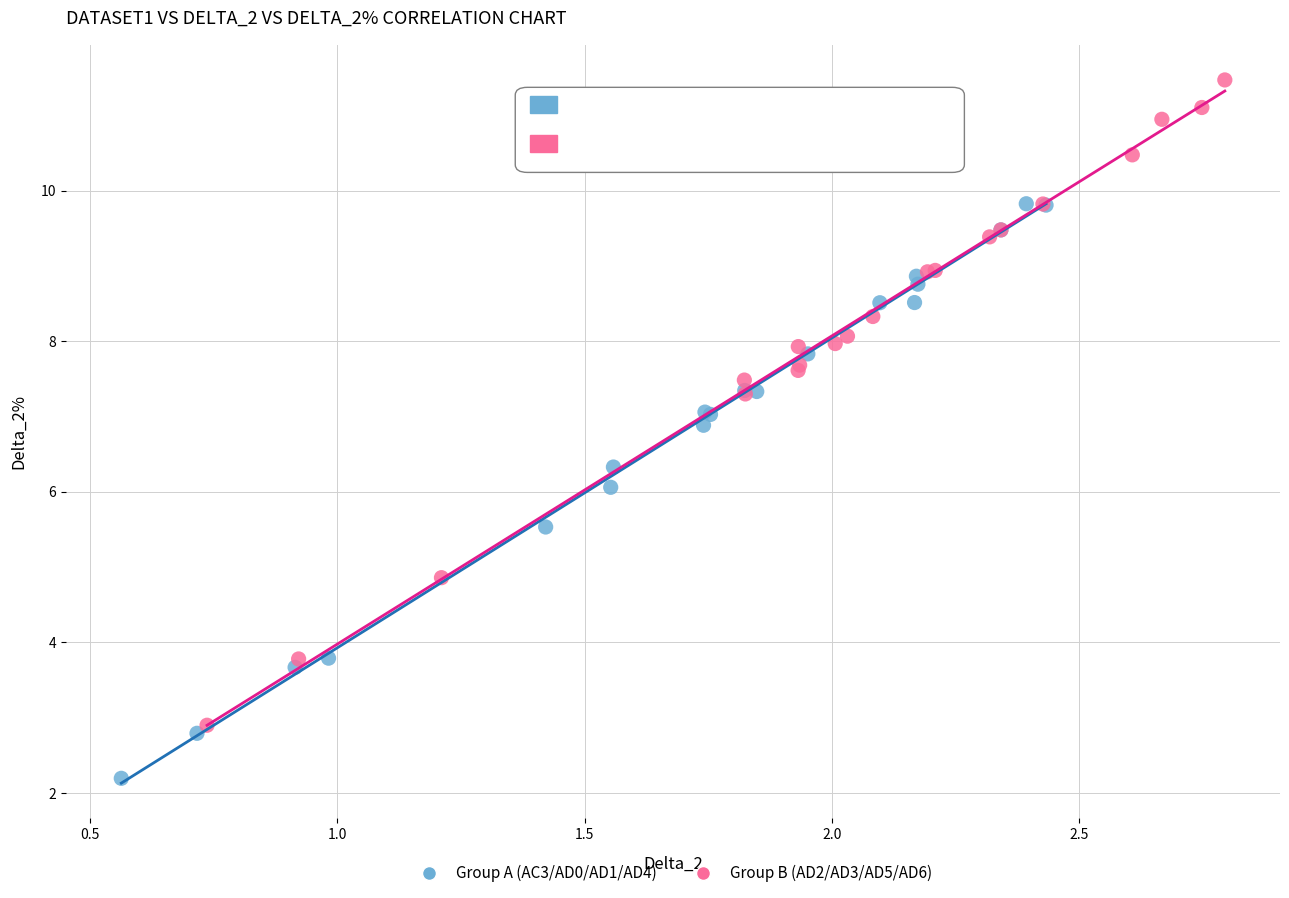

Which series reaches the minimum Y coordinate?

Group A (AC3/AD0/AD1/AD4)